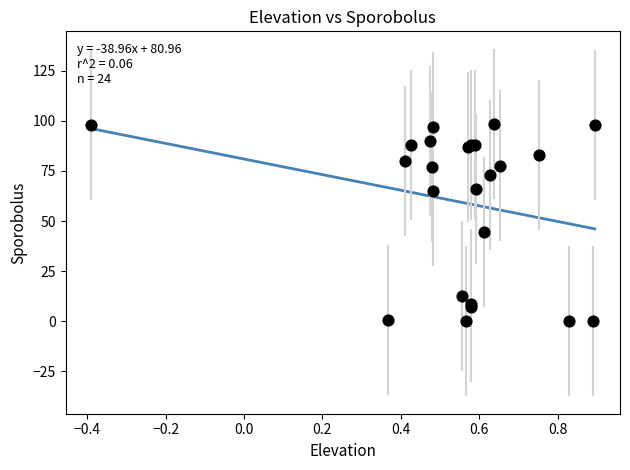

What Y value in the scatter plot is closest to 49?

44.5